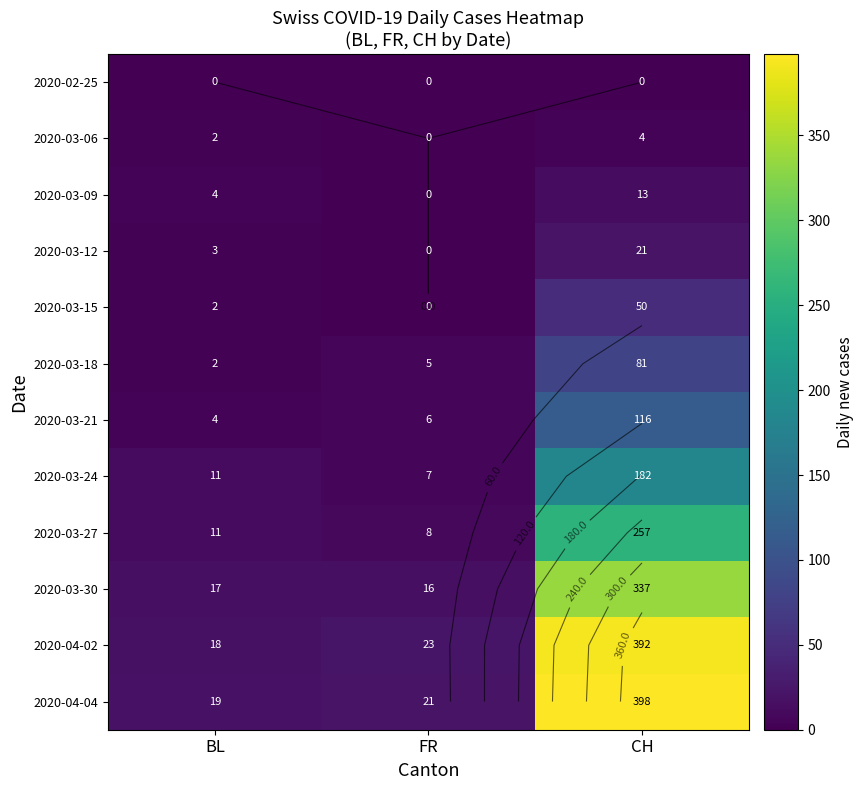

The 2020-03-27 series shows 11 at BL. True or false?

True